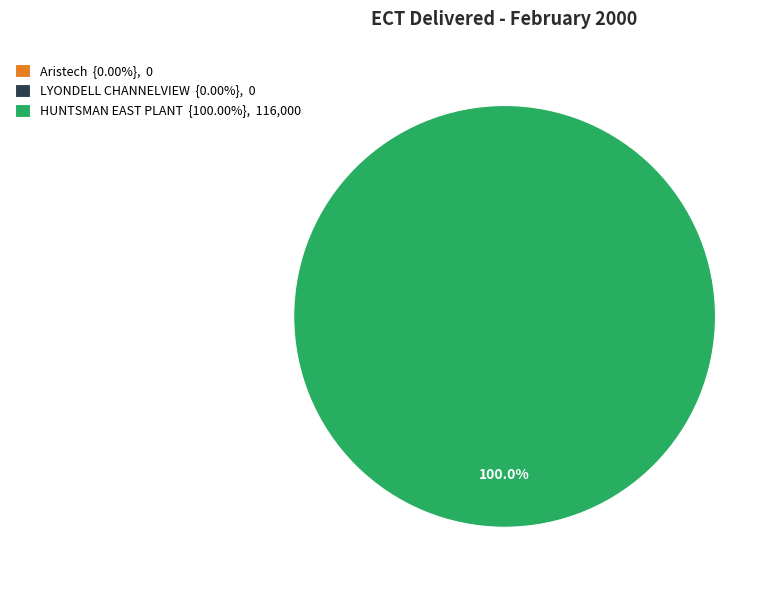

What is the total percentage of Aristech and HUNTSMAN EAST PLANT?

100.0%